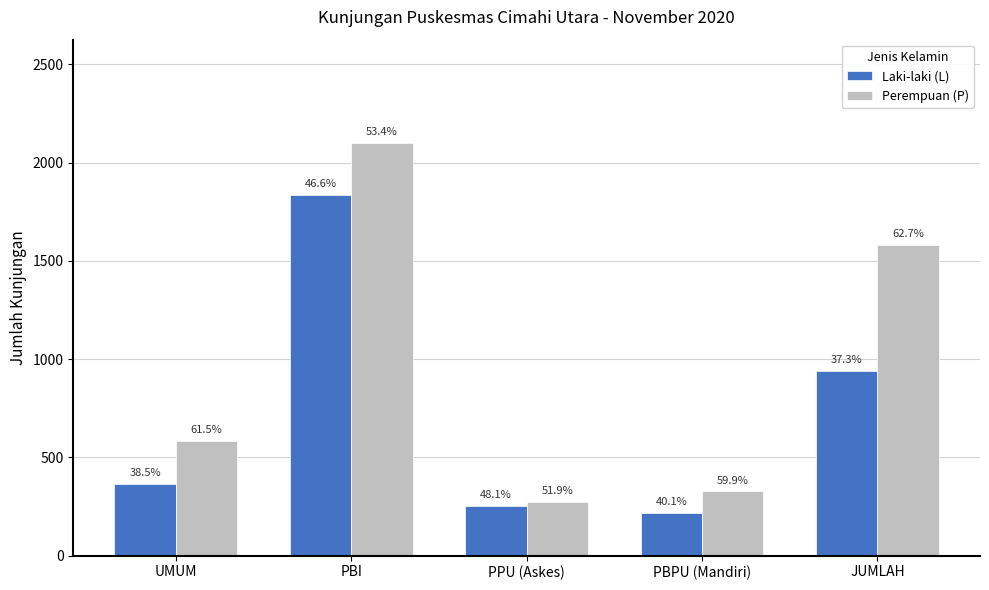

What is the difference between the second highest and second lowest values in the Perempuan (P) series?

1254